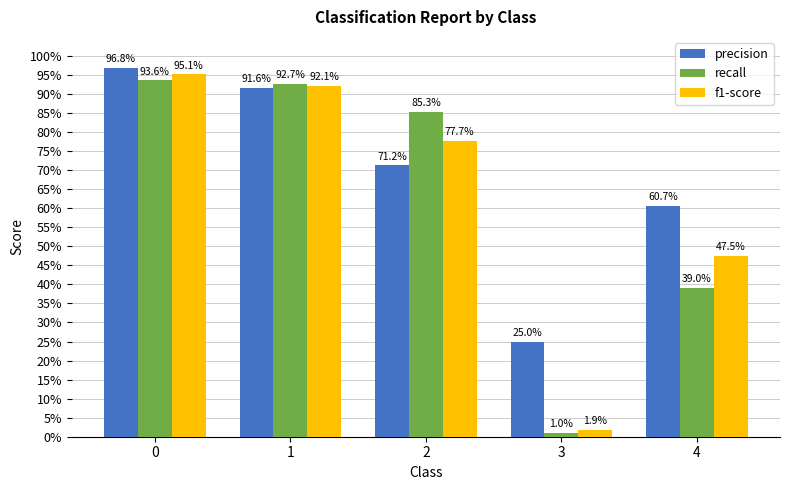

Rank the series at 3 from highest to lowest value.

precision, f1-score, recall